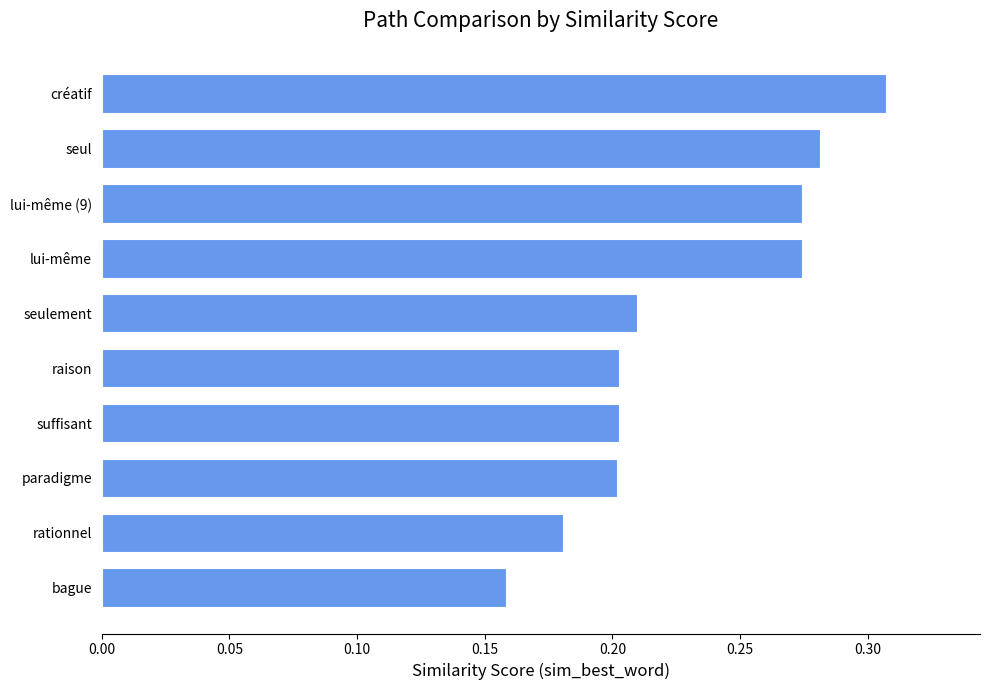

True or false: the data shows 0.2 at paradigme.

True